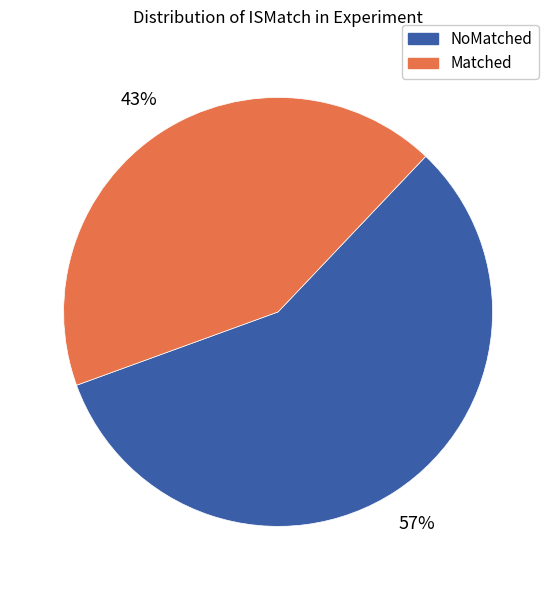

To the nearest percent, what is the average slice percentage?

50%